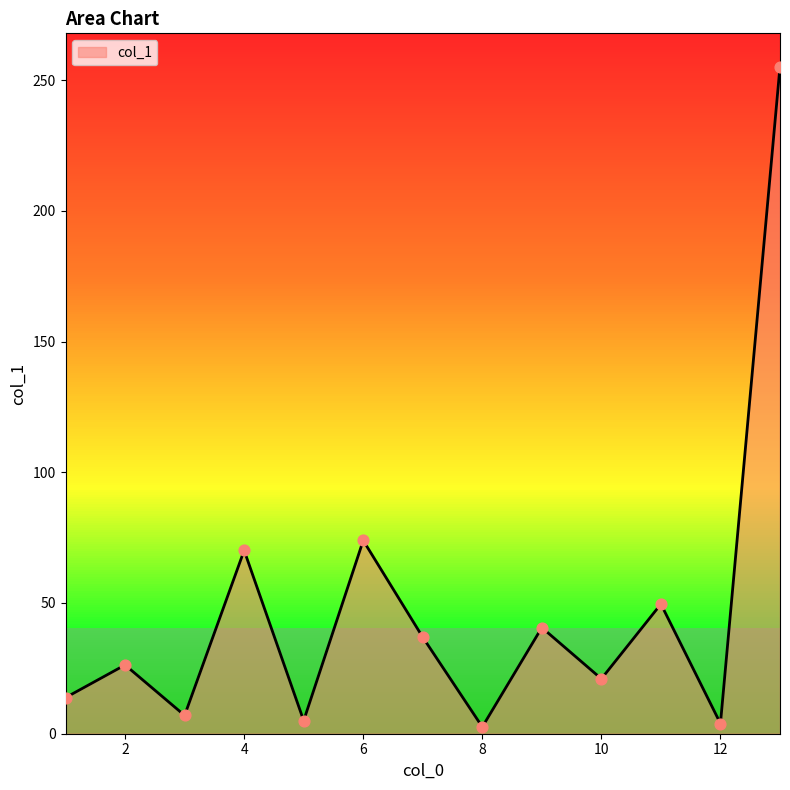

What is the maximum value shown in the chart?

255.1